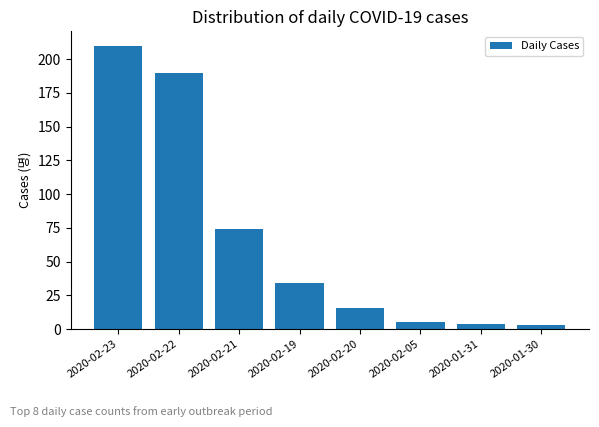

Where is the data nearest to the value 106?

2020-02-21